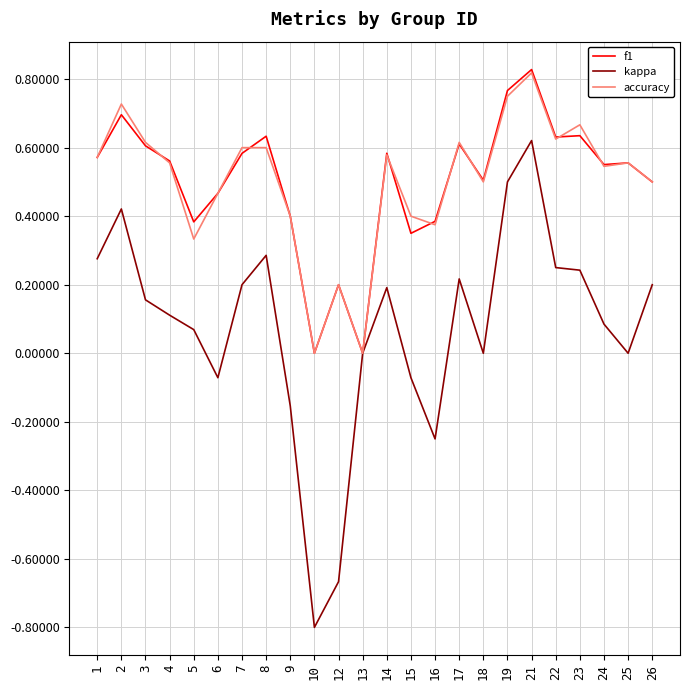

At which category does the chart reach its minimum across all series?

10